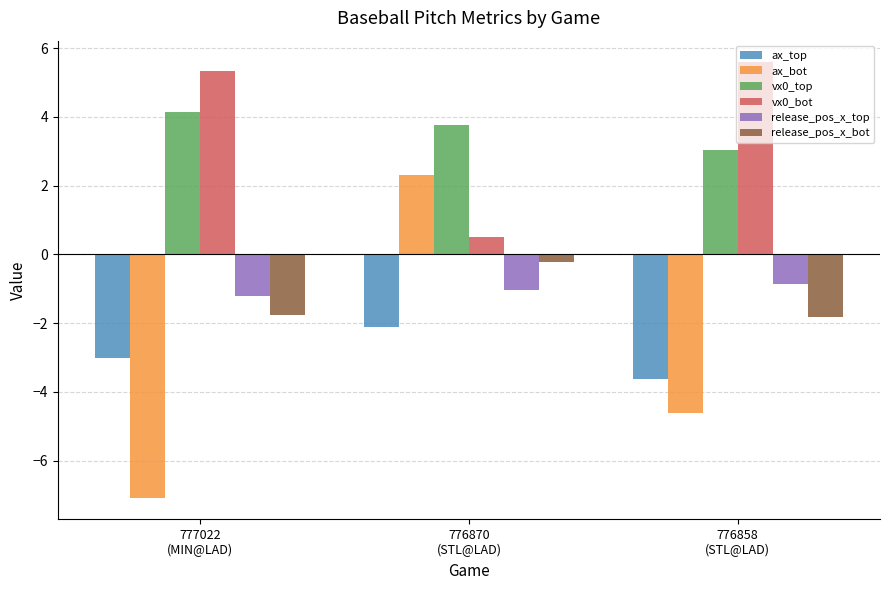

Which series has the largest total across all categories?

vx0_bot